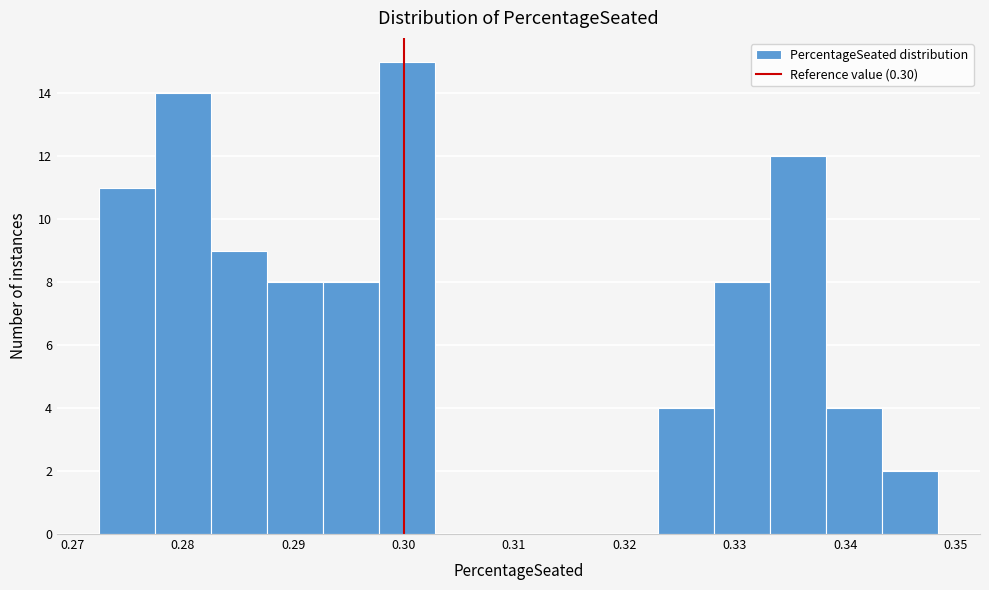

Which range on the x-axis has the tallest bar?

0.298 to 0.303